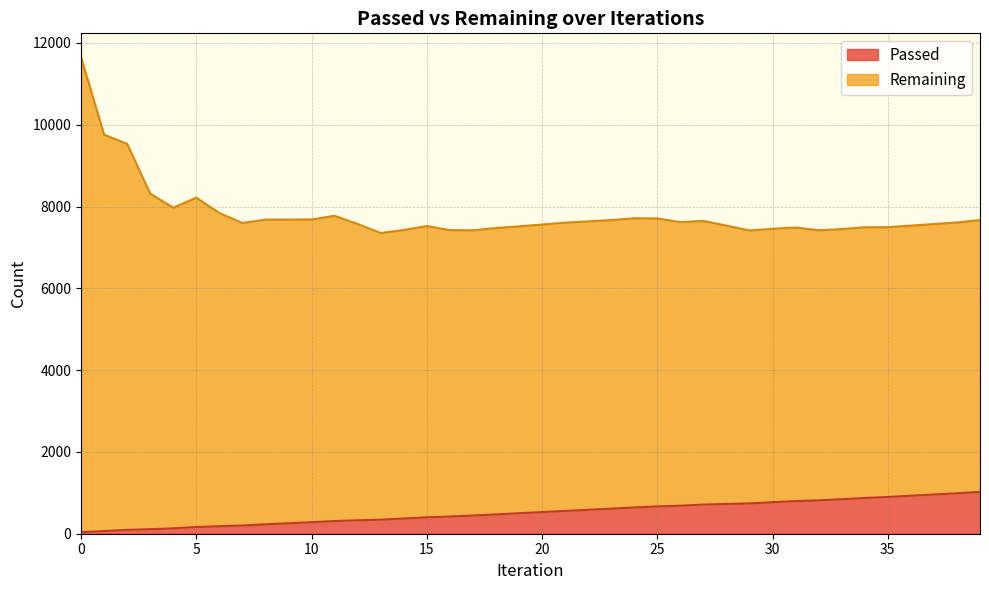

Is it true that the value at 23 is 613?

True